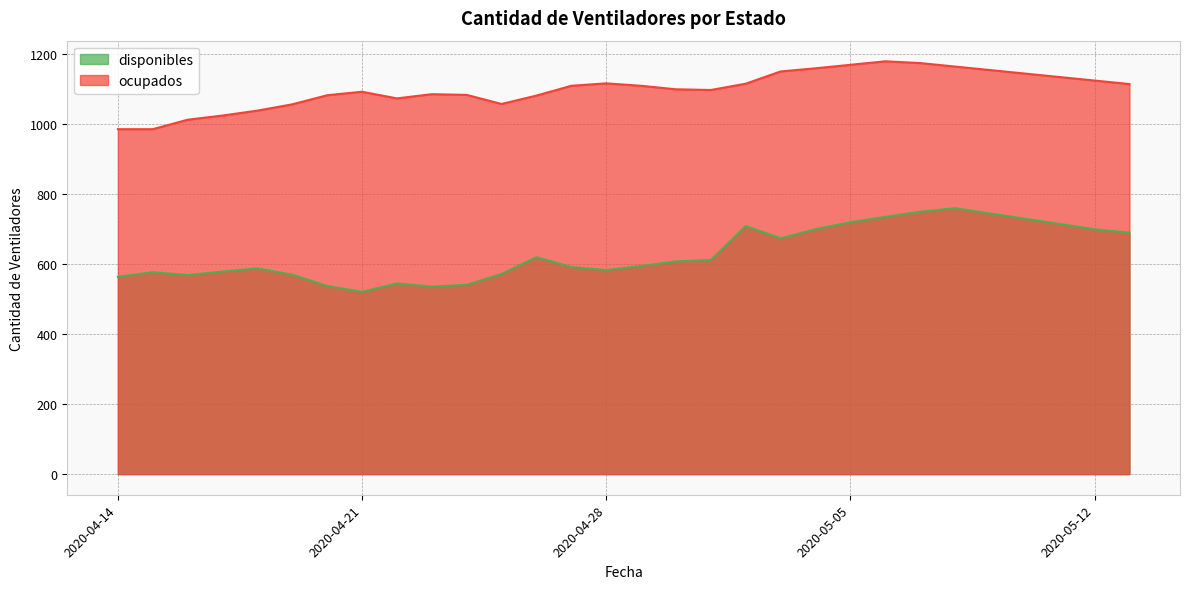

Does the chart display data point markers on the line(s)?

No